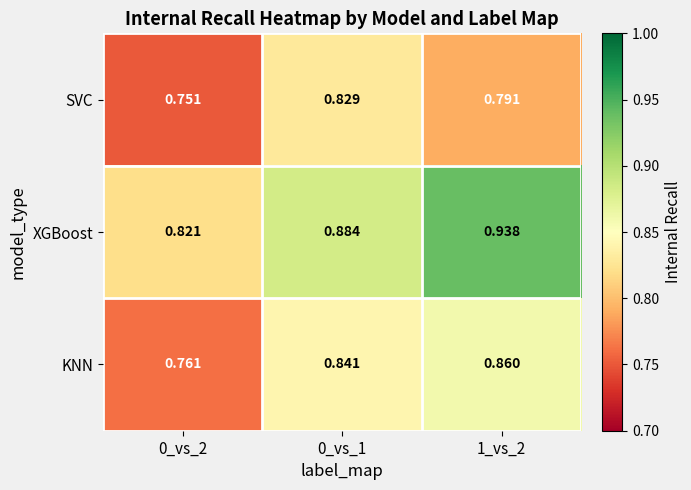

Rank the series by their maximum value, from highest to lowest.

XGBoost, KNN, SVC